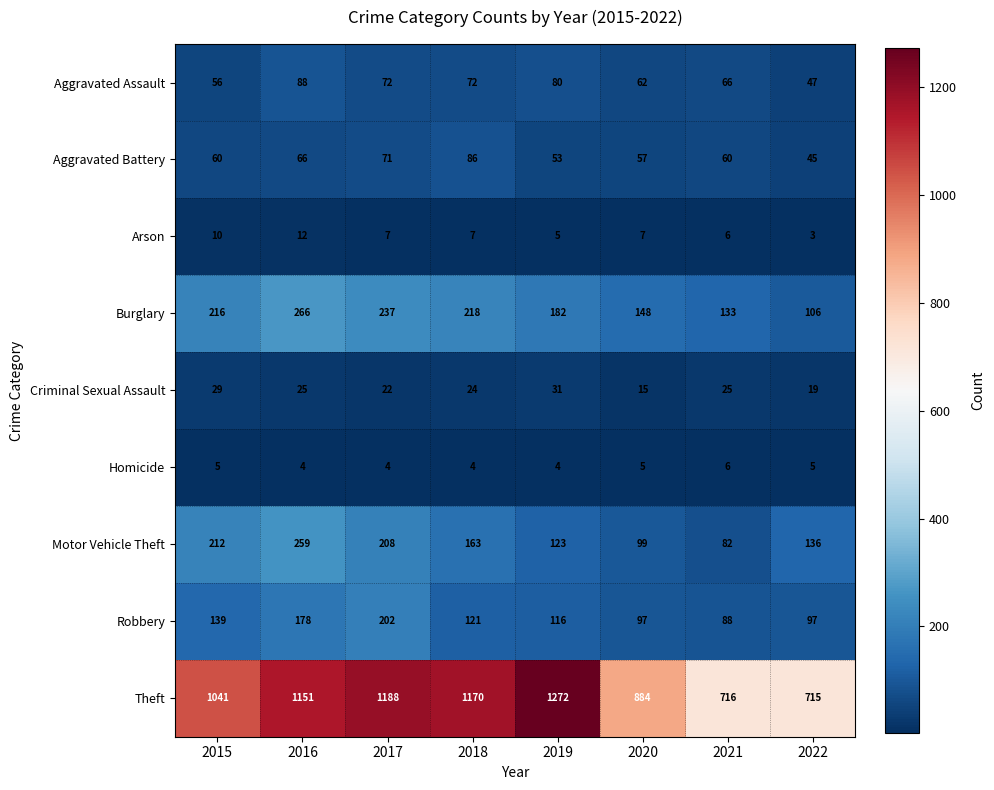

What is the sum of the Criminal Sexual Assault values at 2018 and 2020?

39